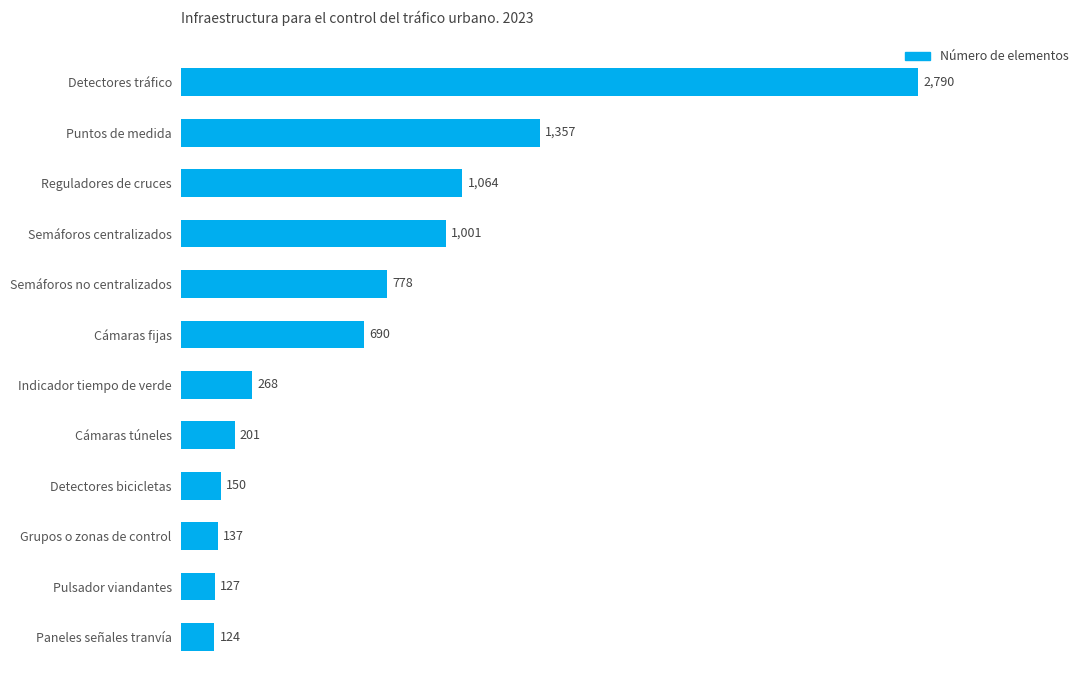

Reading top to bottom, extract all data points from this chart.

2790	1357	1064	1001	778	690	268	201	150	137	127	124